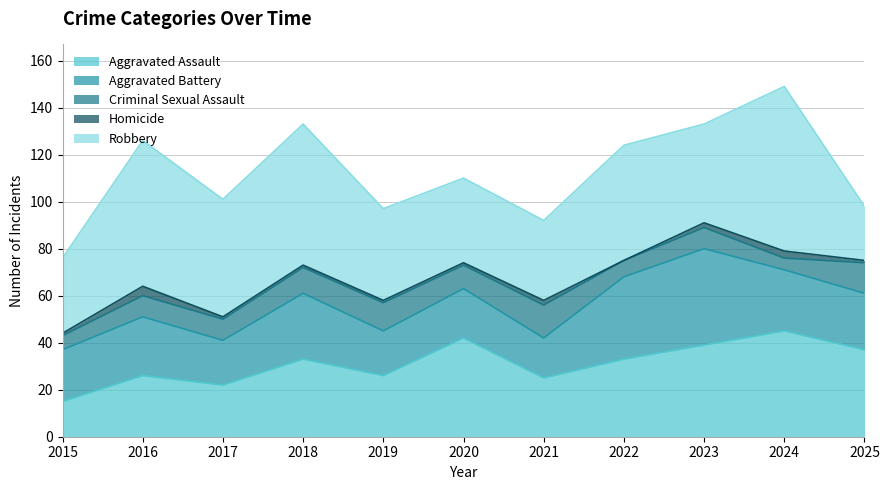

True or false: Criminal Sexual Assault and Homicide cross at least once.

False